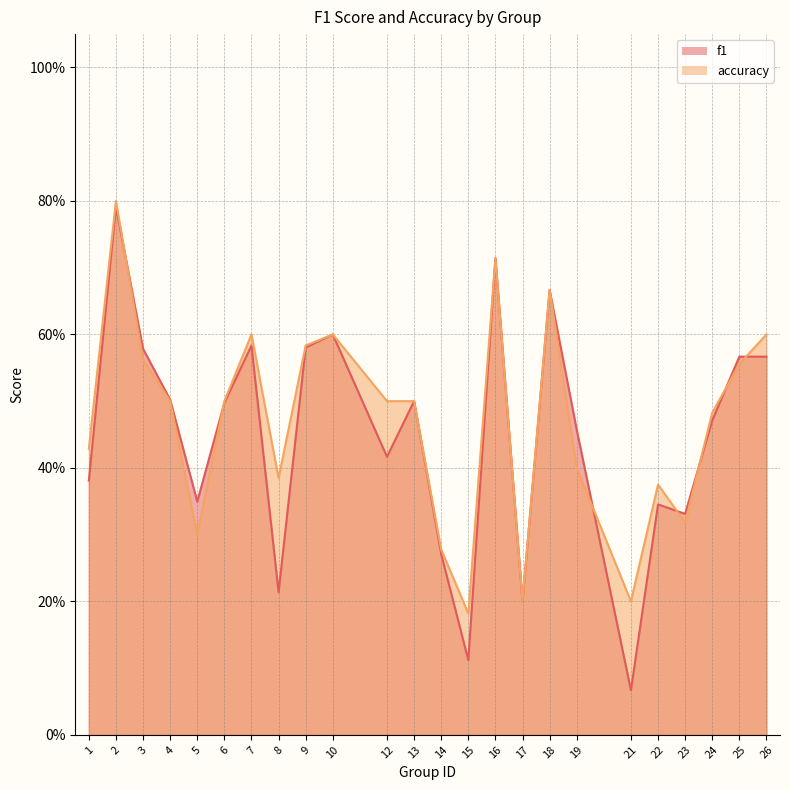

What is the value of the f1 point at the 5th from the left?

0.3